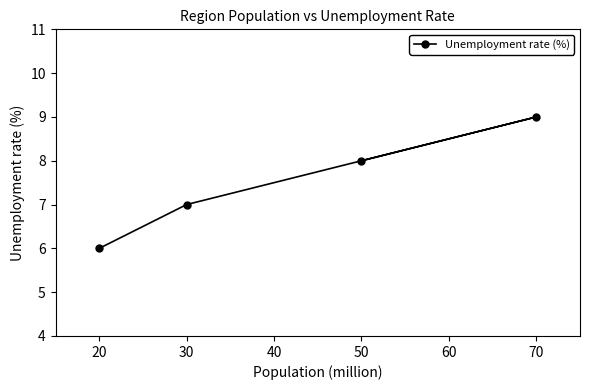

Rank the categories by value from lowest to highest.

20, 30, 50, 70